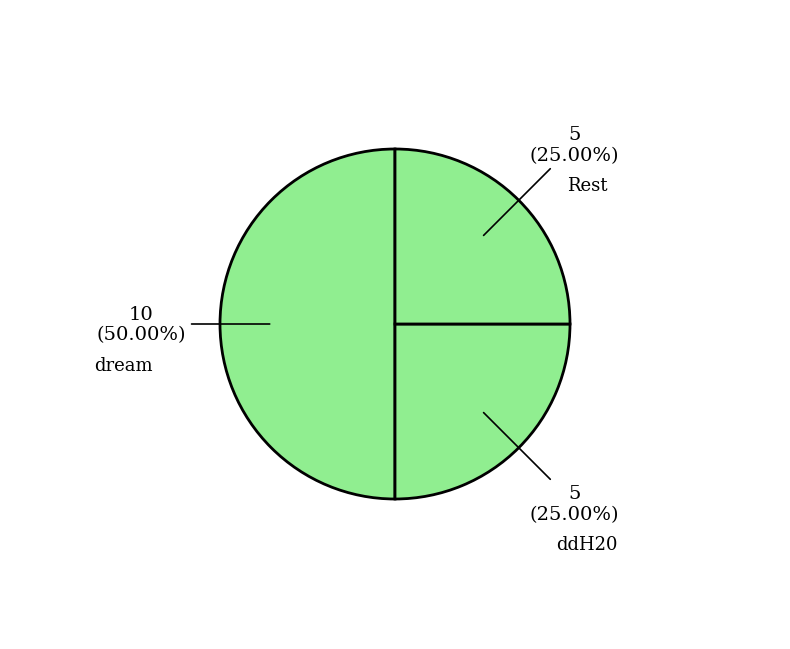

Is ddH20 the majority of the pie?

No